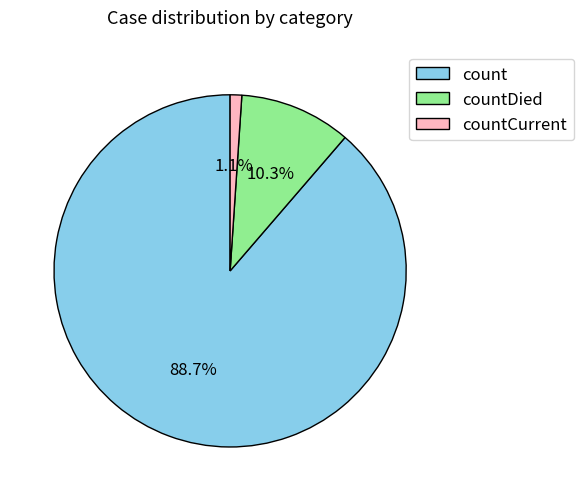

Is it true that countCurrent is 11% of the pie?

False